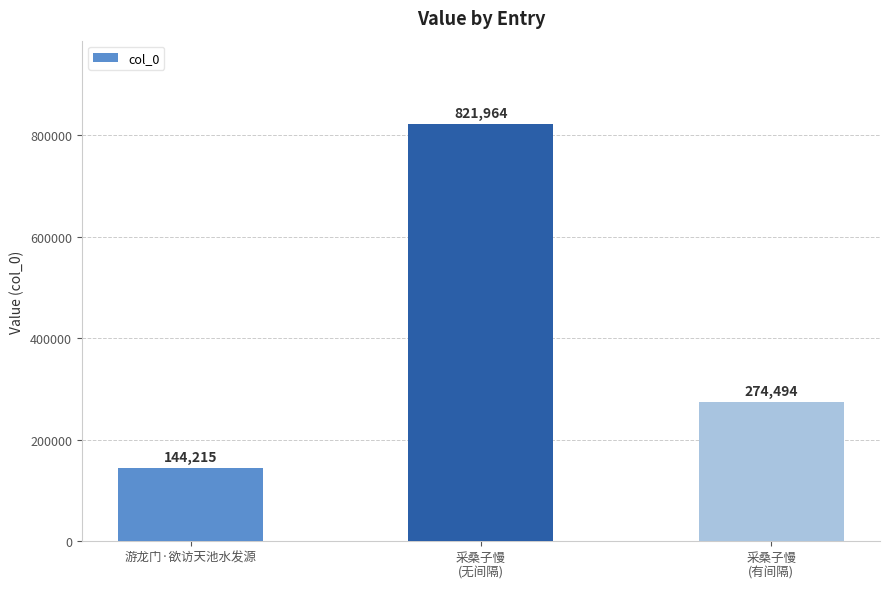

The value at 游龙门·欲访天池水发源 is 144215. True or false?

True